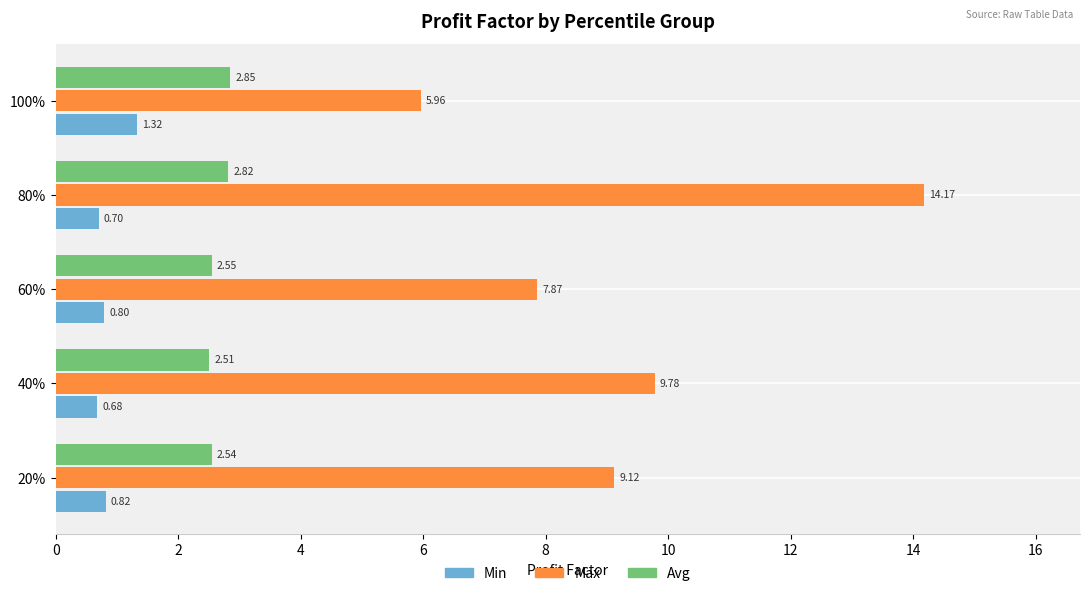

What is the sum of the Avg values at 60% and 40%?

5.1